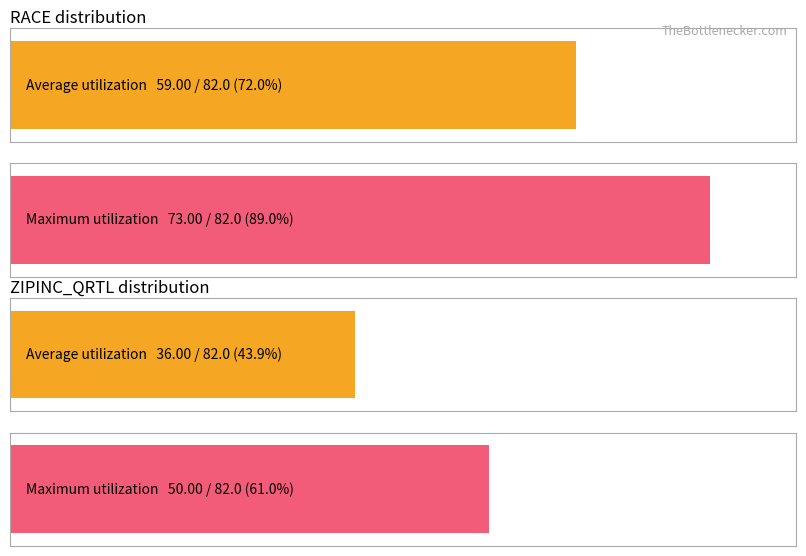

What is the approximate value of ZIPINC_QRTL at 2?

14